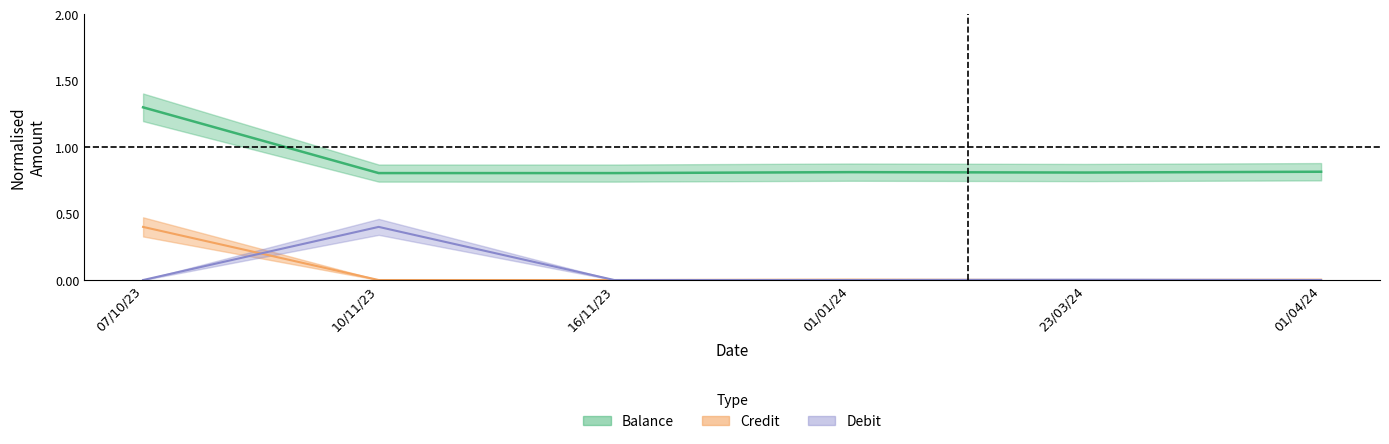

Which series has the widest spread of values?

Balance